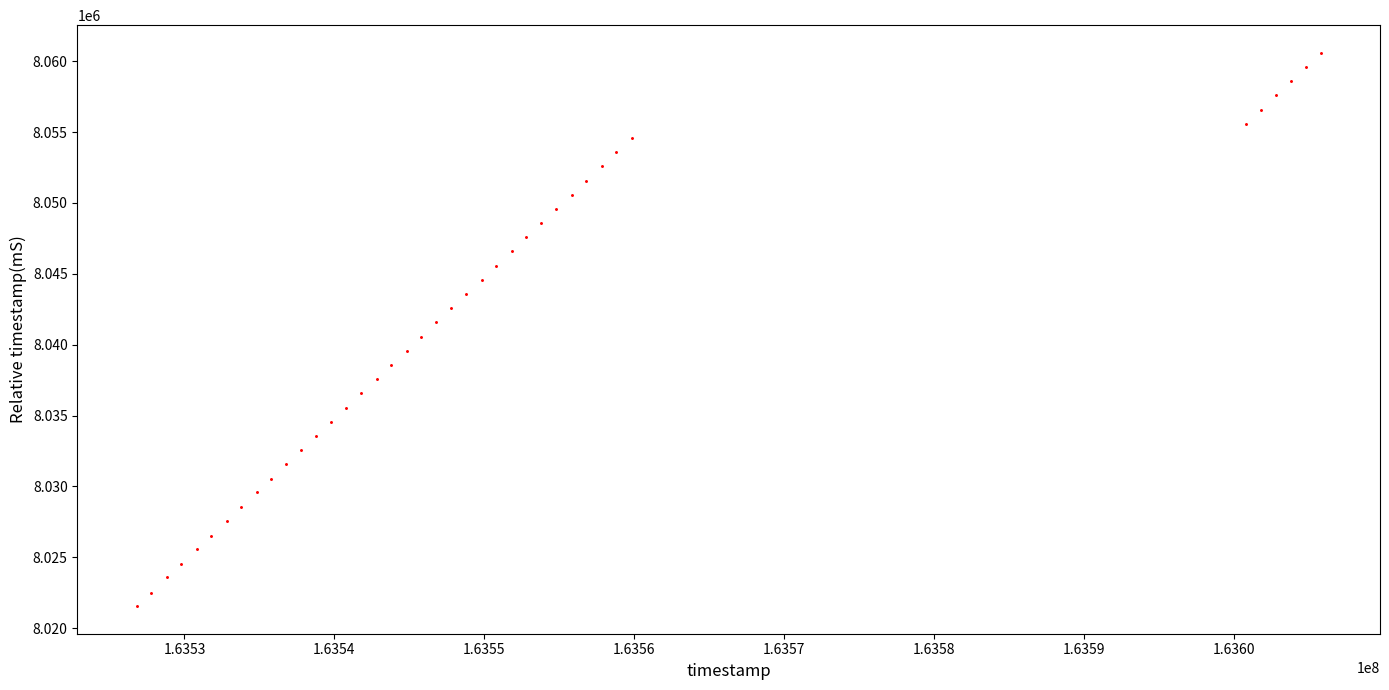

What is the range of Y values (max minus min)?

39020